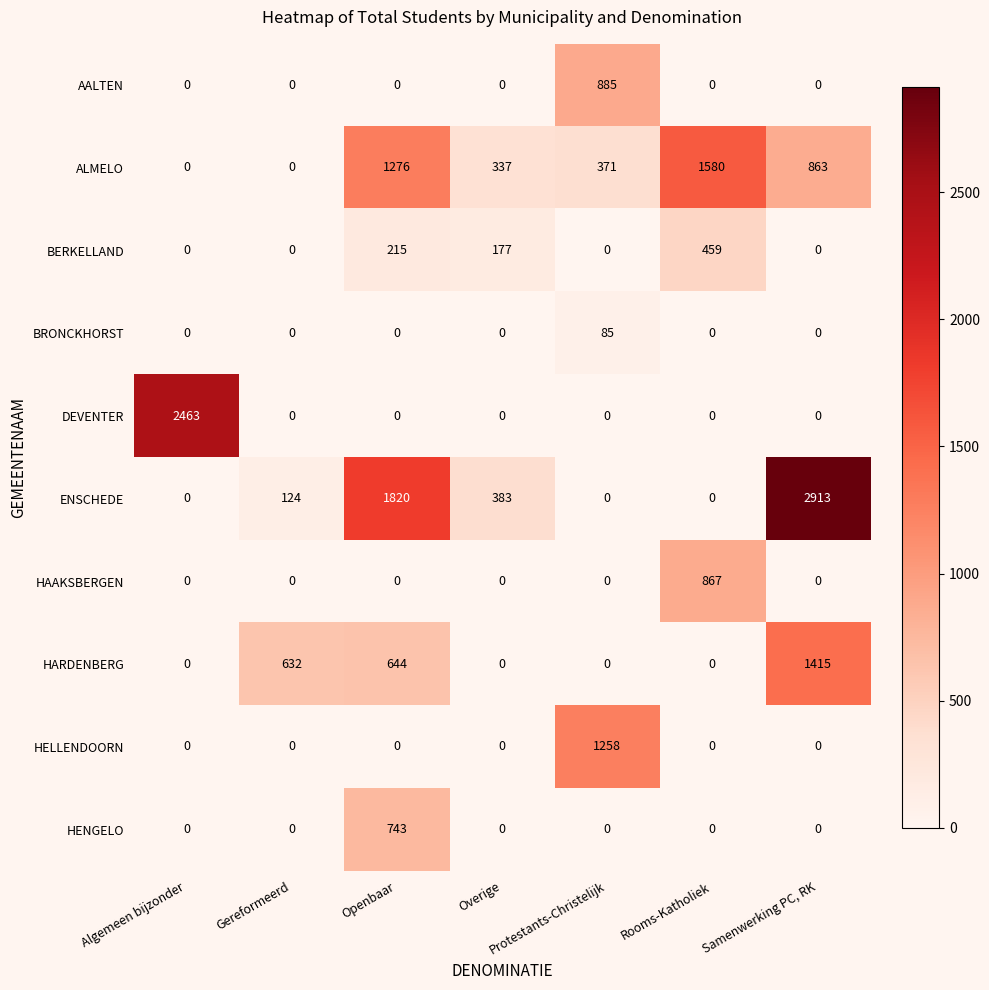

Which series has the largest total across all categories?

ENSCHEDE